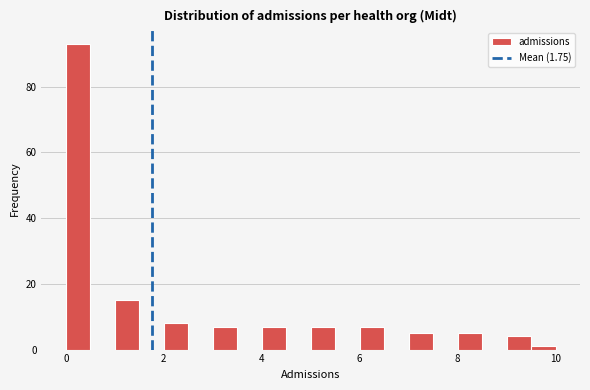

Read against the x-axis, roughly where is the centre of the tallest bar?

0.2